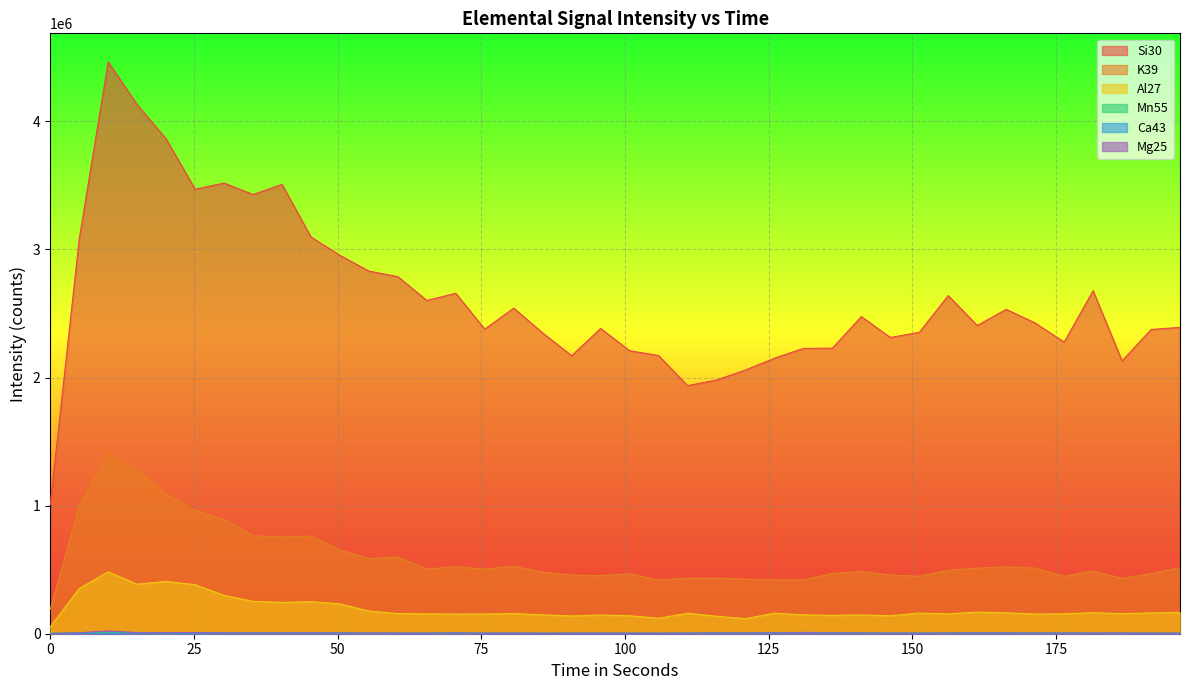

What is the difference between the second highest and minimum values in the Mn55 series?

5156.9